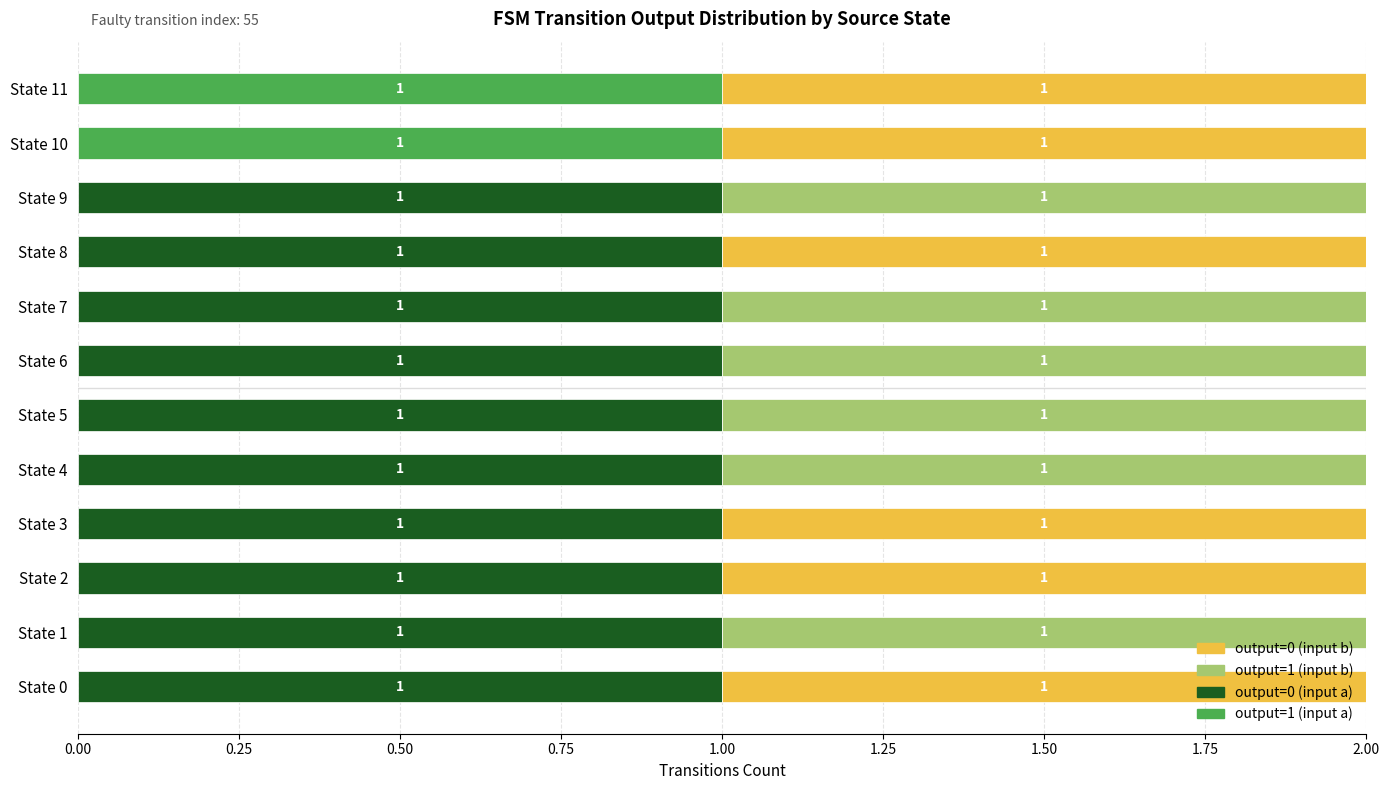

The output=0 (input a) series shows 0 at State 11. True or false?

True